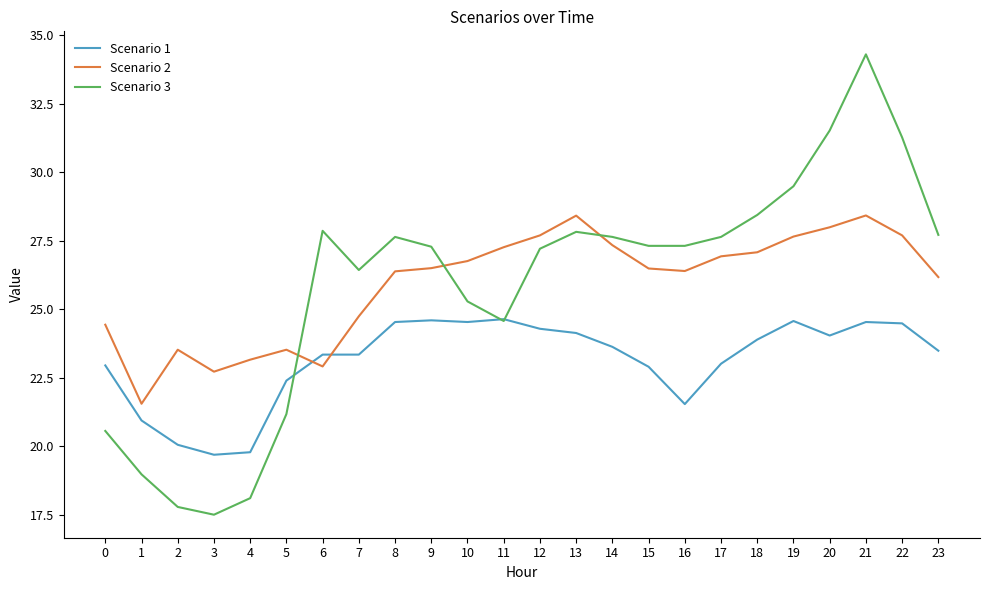

List the series in order of their peak value, highest first.

Scenario 3, Scenario 2, Scenario 1